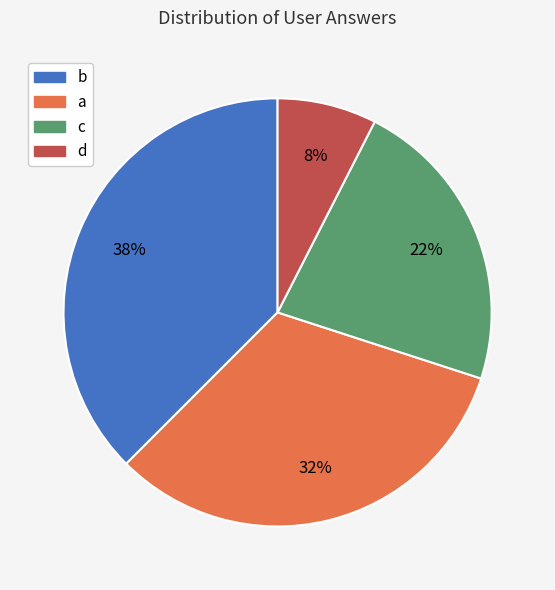

To the nearest percent, what is the average slice percentage?

25%